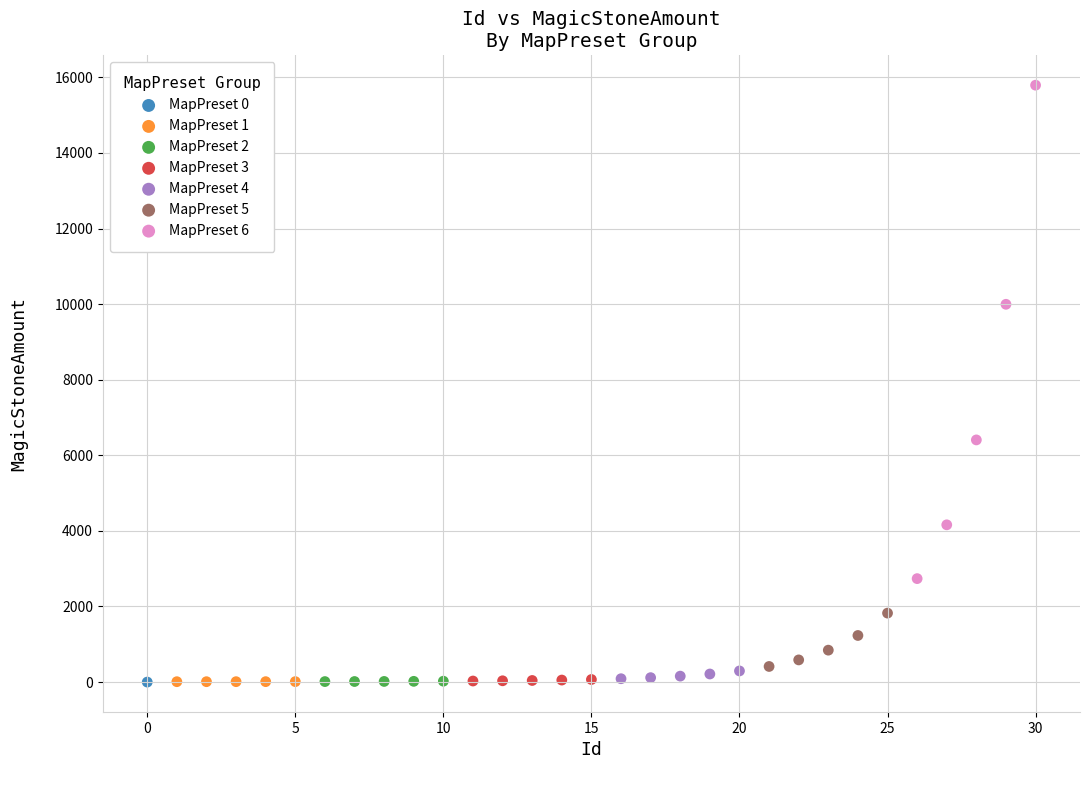

What are all the series names shown in the legend?

MapPreset 0, MapPreset 1, MapPreset 2, MapPreset 3, MapPreset 4, MapPreset 5, MapPreset 6